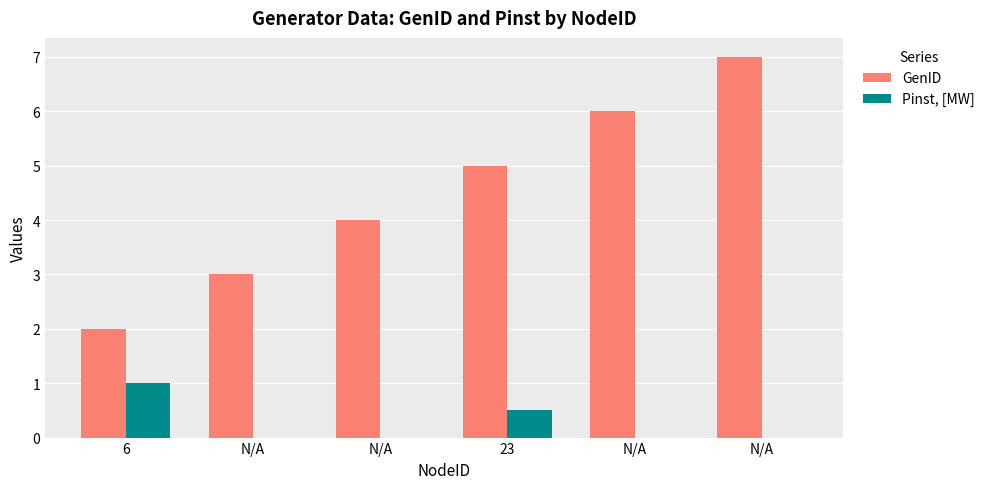

What are all the series names shown in the legend?

GenID, Pinst, [MW]